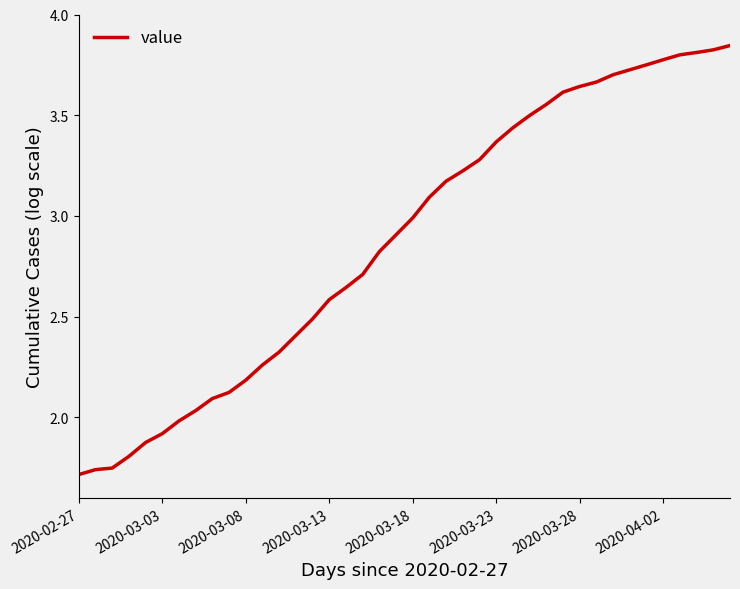

What is the difference between the maximum and minimum values?

2.1